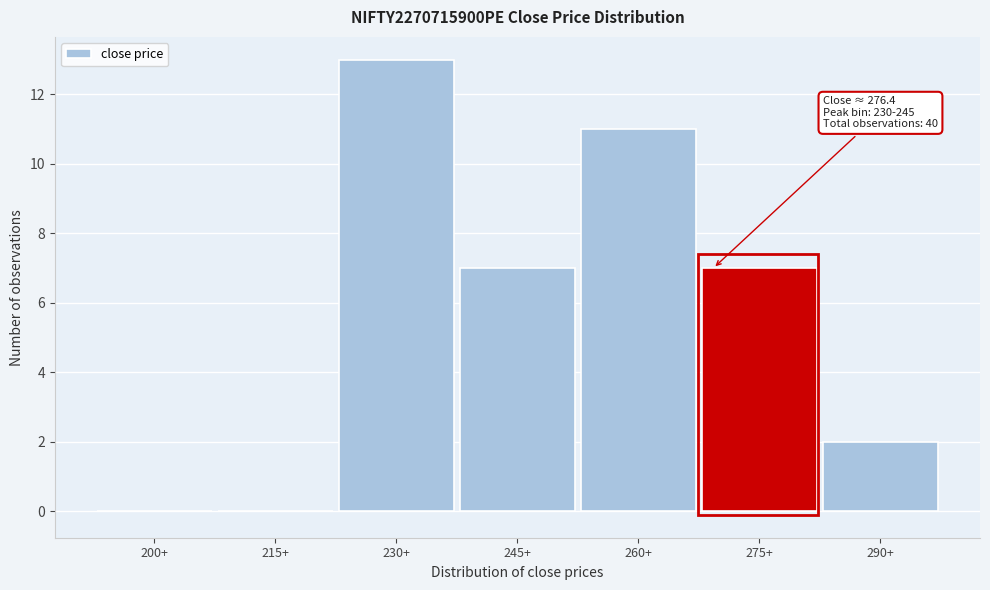

Reading left to right, transcribe all the data shown in this chart.

200+=0	215+=0	230+=13	245+=7	260+=11	275+=7	290+=2